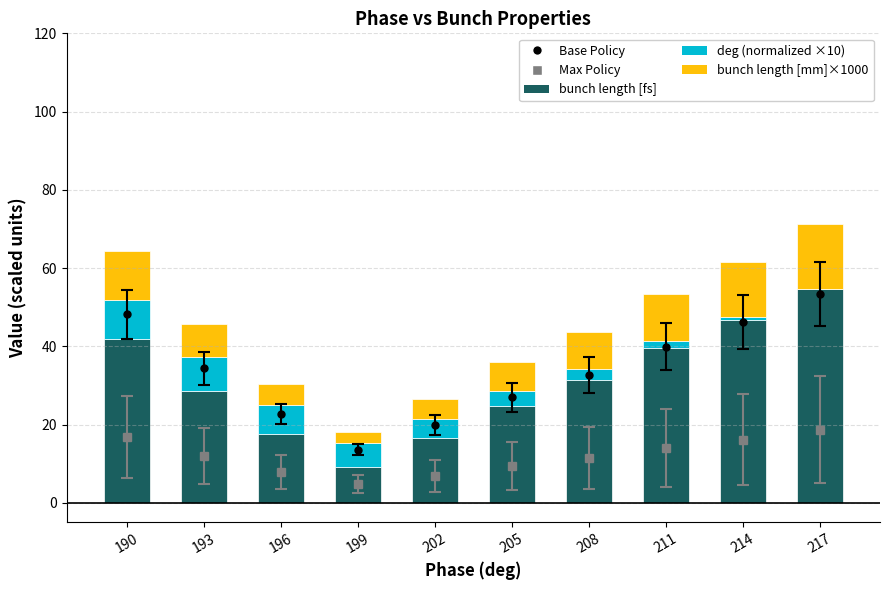

Which category has the highest value in the bunch length [fs] series?

217